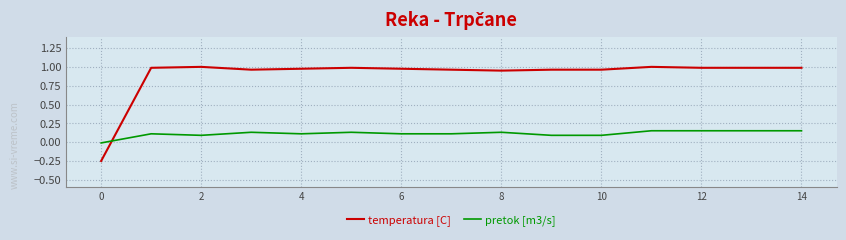

Which series has the largest total across all categories?

temperatura [C]